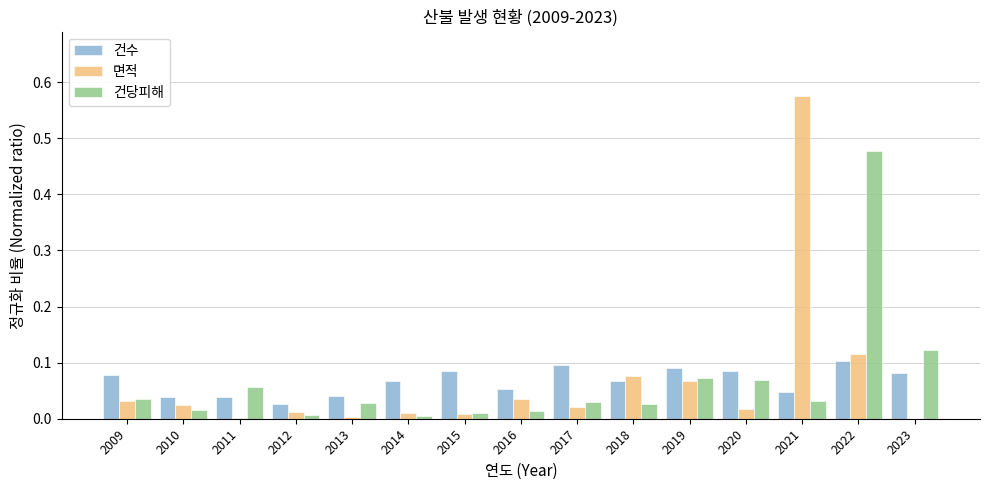

The 건수 series shows 0.0 at 2016. True or false?

False